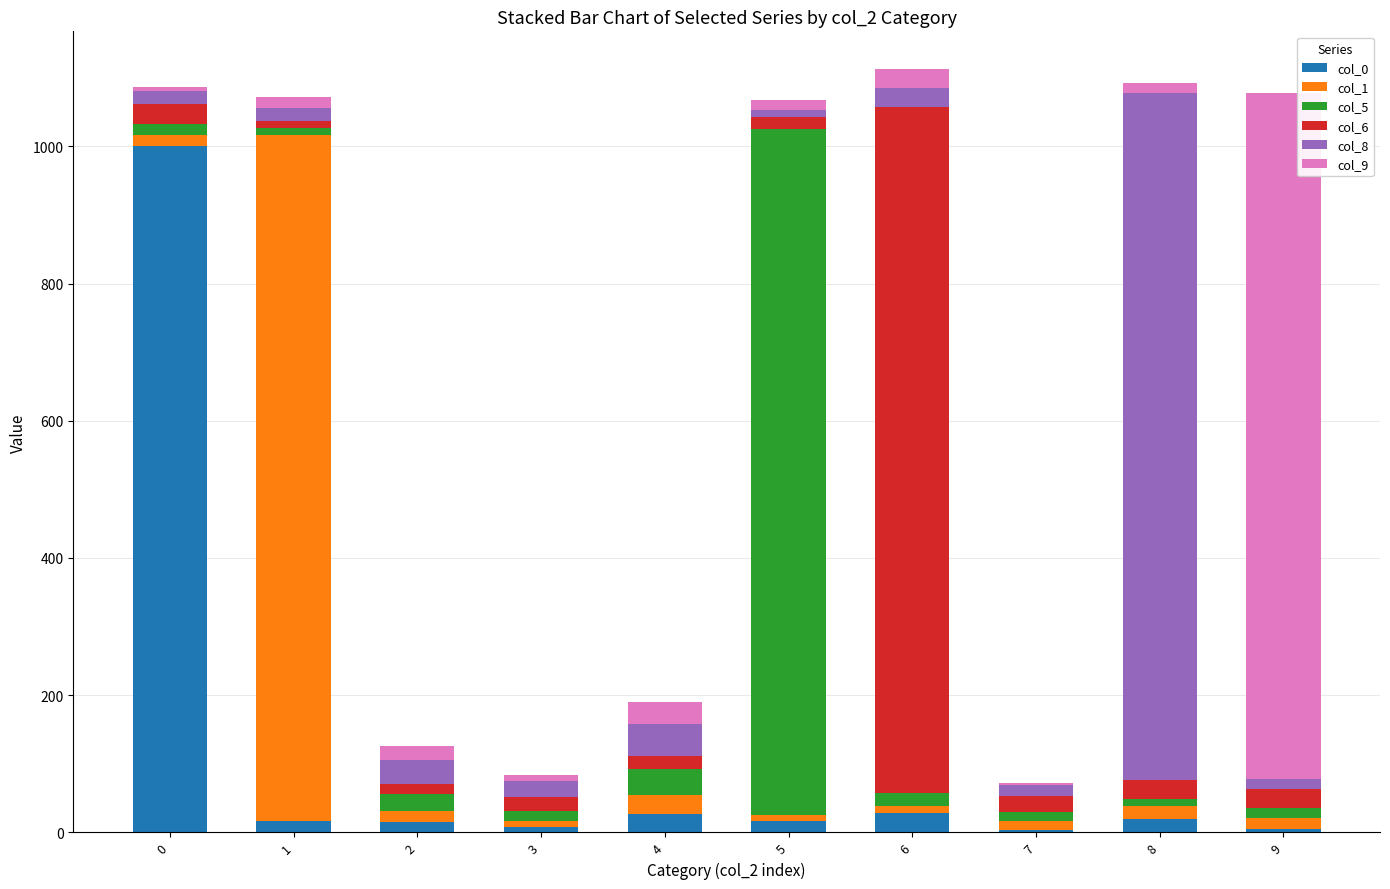

Does the chart contain stacked bars?

Yes